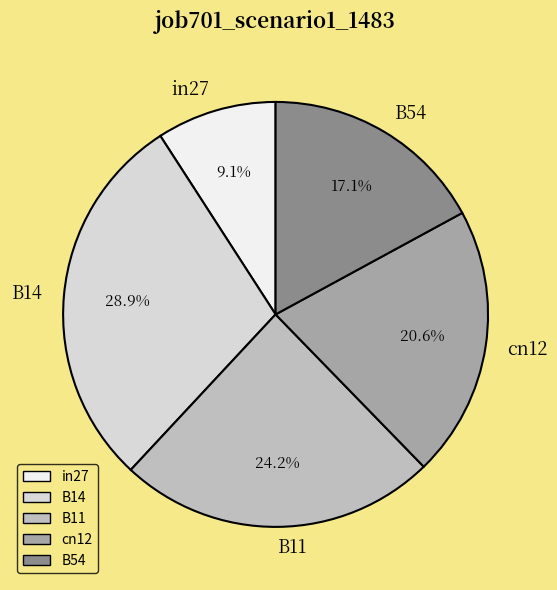

Count the number of slices in the pie.

5